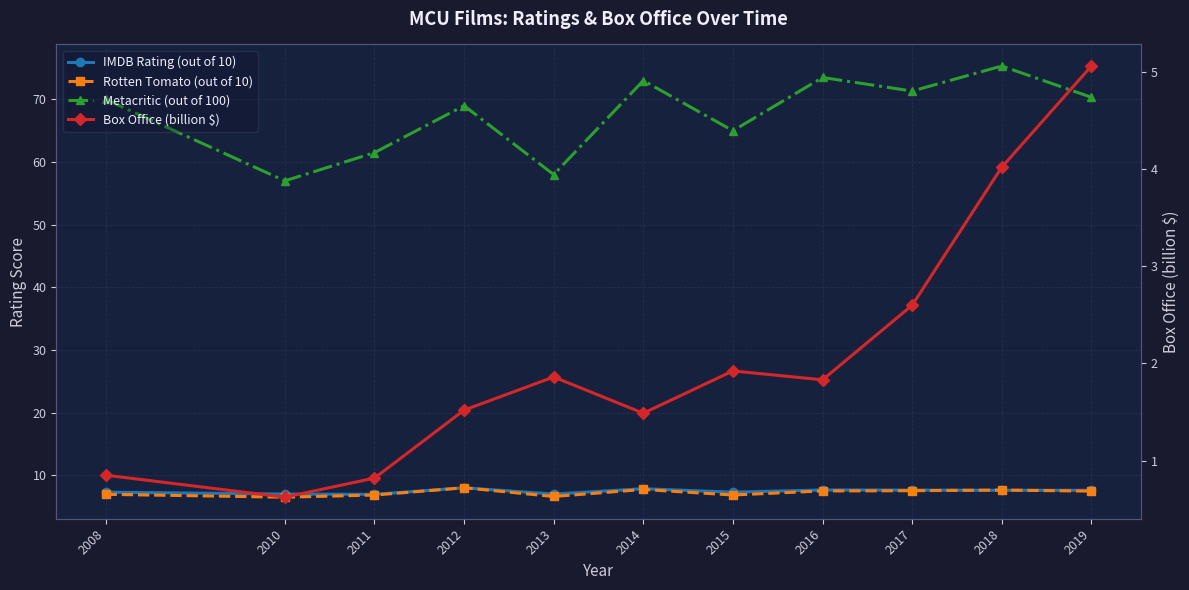

Reading left to right, extract all data points from this chart.

IMDB Rating (out of 10): 7.3	7.0	7.0	8.0	7.0	7.8	7.3	7.7	7.6	7.6	7.6
Rotten Tomato (out of 10): 7.0	6.5	6.8	8.0	6.6	7.7	6.8	7.5	7.5	7.6	7.5
Metacritic (out of 100): 70.0	57.0	61.5	69.0	58.0	73.0	65.0	73.5	71.3	75.3	70.3
Box Office (billion $): 0.9	0.6	0.8	1.5	1.9	1.5	1.9	1.8	2.6	4.0	5.1